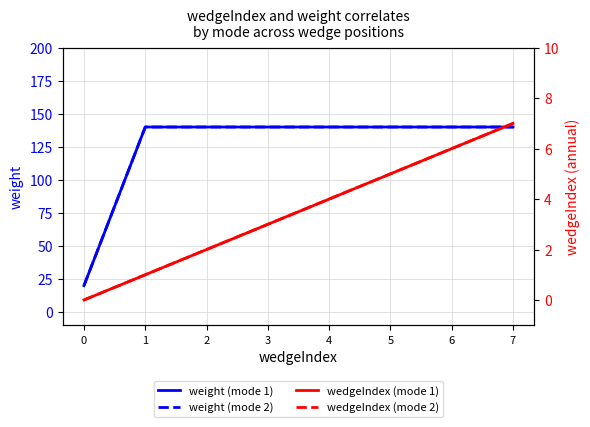

True or false: weight (mode 2) and wedgeIndex (mode 1) cross at least once.

False